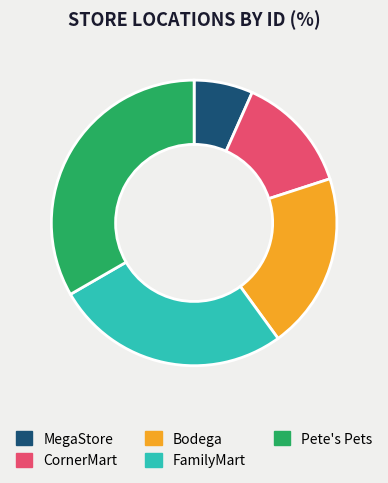

Which category has the smallest portion of the pie?

MegaStore